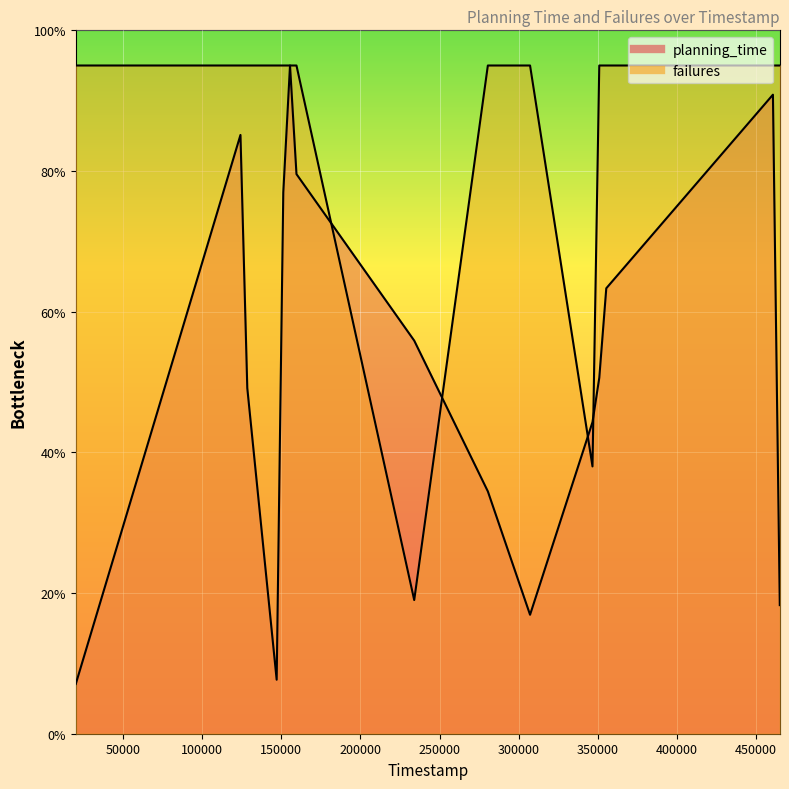

How many interior local valleys does the planning_time series have?

2